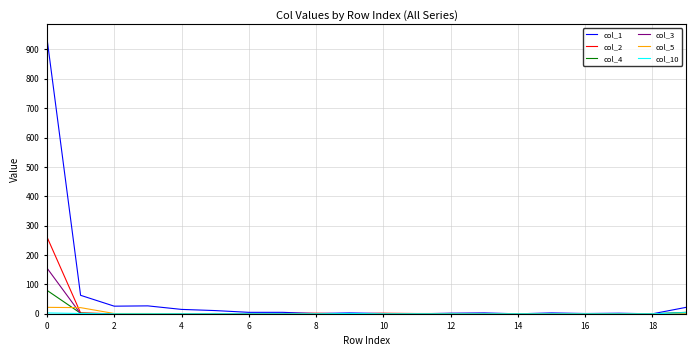

At how many categories does at least one series exceed 76?

1